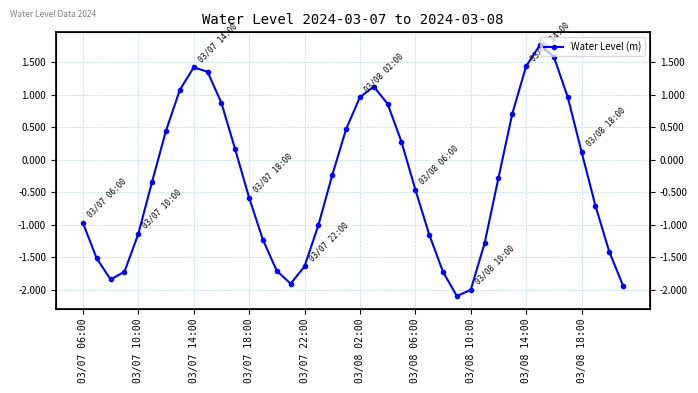

What is the greatest value displayed?

1.8